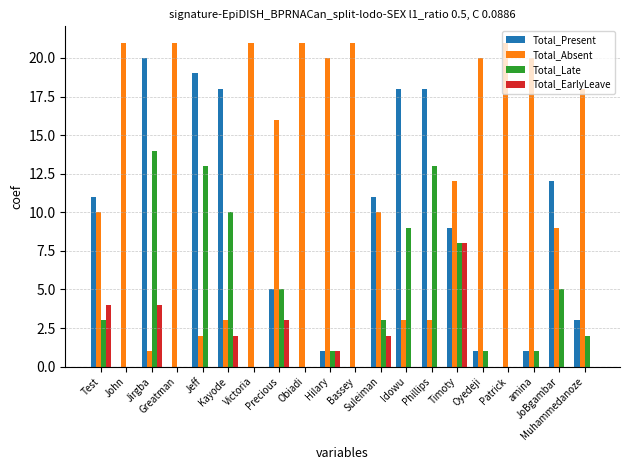

Reading right to left, list all the values displayed in this chart.

Total_Present: 3	12	1	0	1	9	18	18	11	0	1	0	5	0	18	19	0	20	0	11
Total_Absent: 18	9	20	21	20	12	3	3	10	21	20	21	16	21	3	2	21	1	21	10
Total_Late: 2	5	1	0	1	8	13	9	3	0	1	0	5	0	10	13	0	14	0	3
Total_EarlyLeave: 0	0	0	0	0	8	0	0	2	0	1	0	3	0	2	0	0	4	0	4